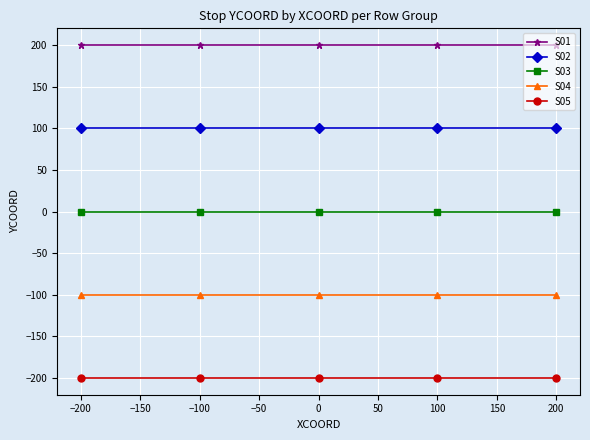

True or false: S02 and S04 cross at least once.

False